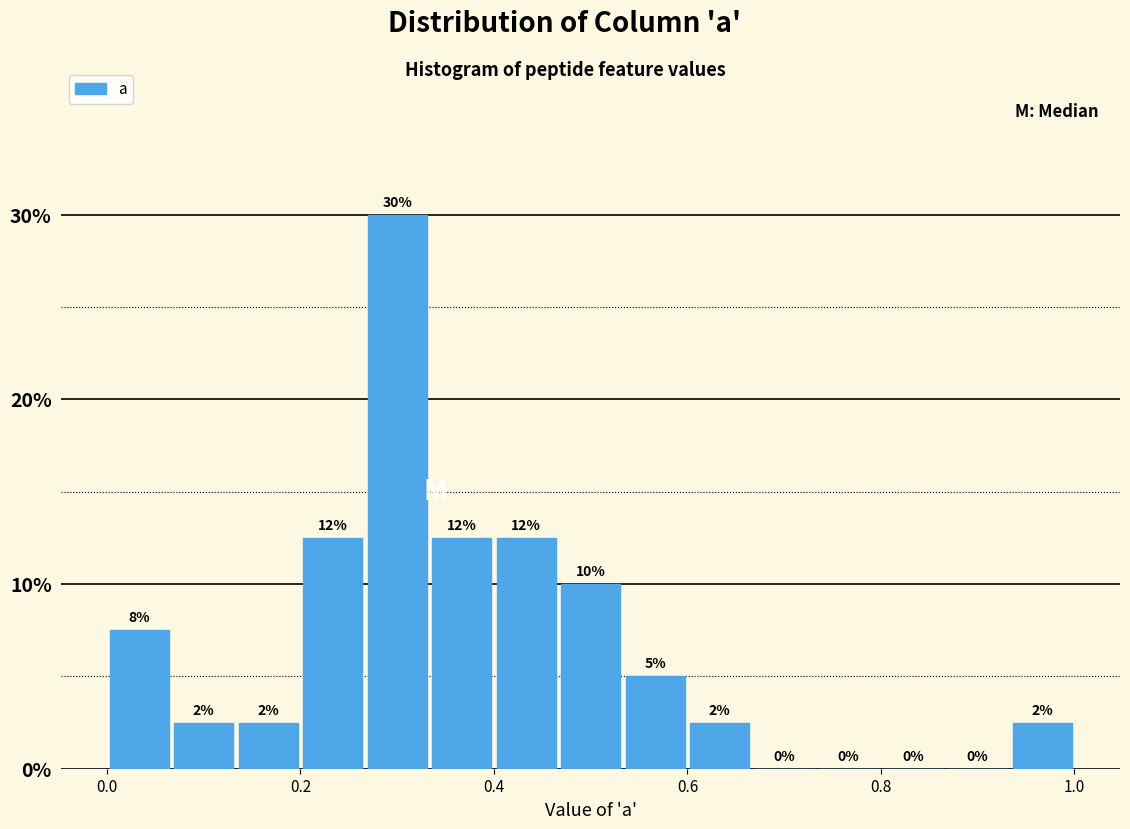

Around what value on the x-axis is the tallest bar? Give the approximate position of its centre, as read against the axis.

0.30